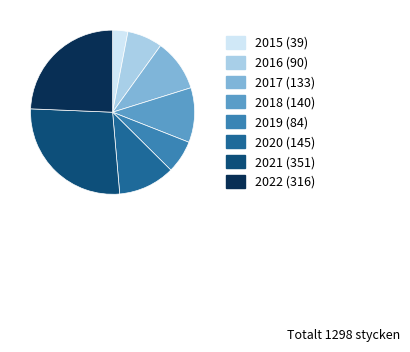

Is the sum of 2018 (140) and 2019 (84) greater than half?

No